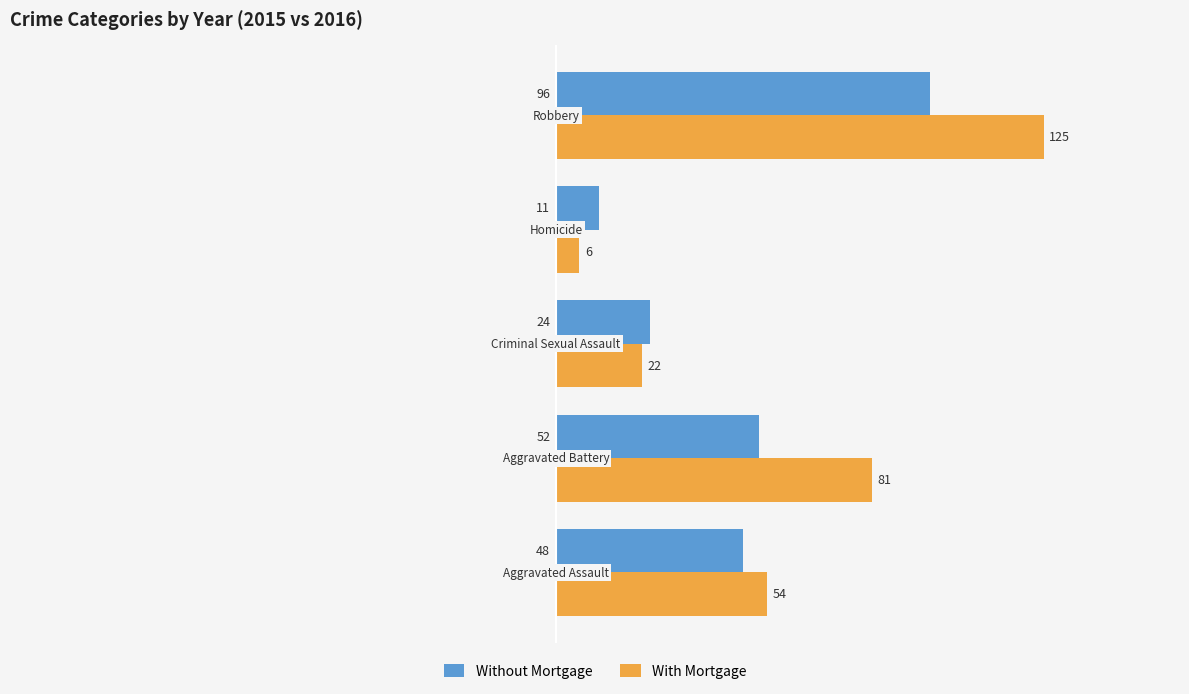

How many With Mortgage values are between 22 and 81?

3